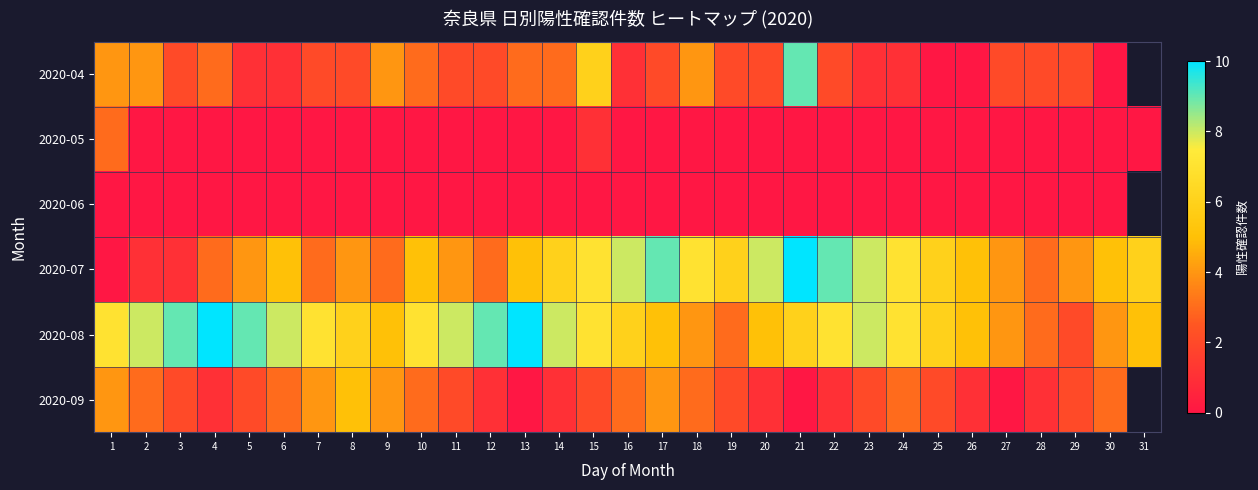

What is the total value across all series at 30?

12.0